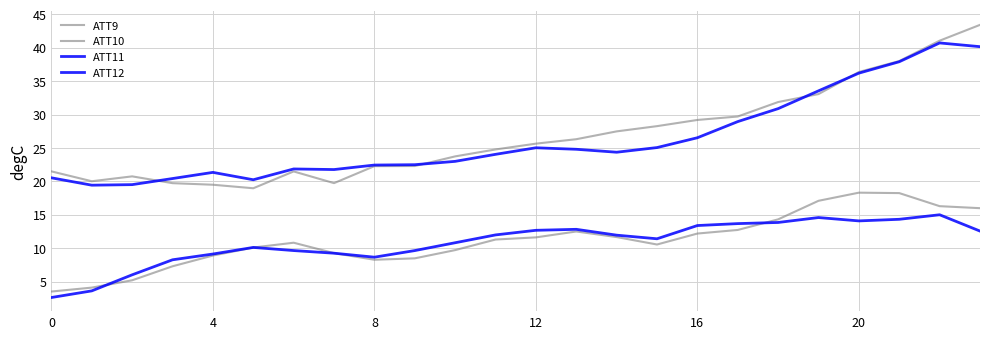

At which label is ATT9 closest to 31?

18